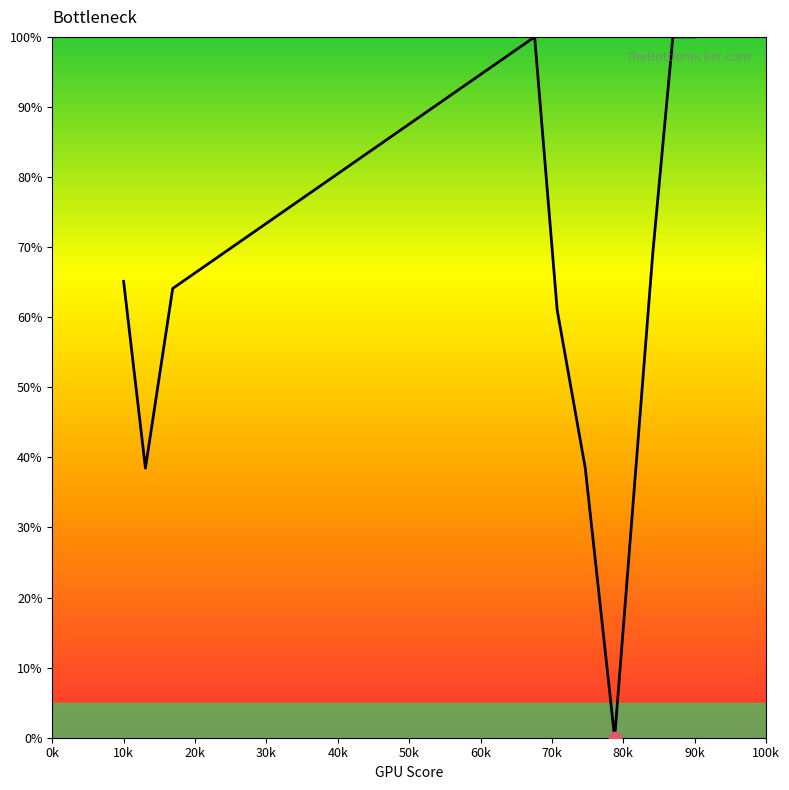

What is the difference between the maximum and minimum values?

100.0